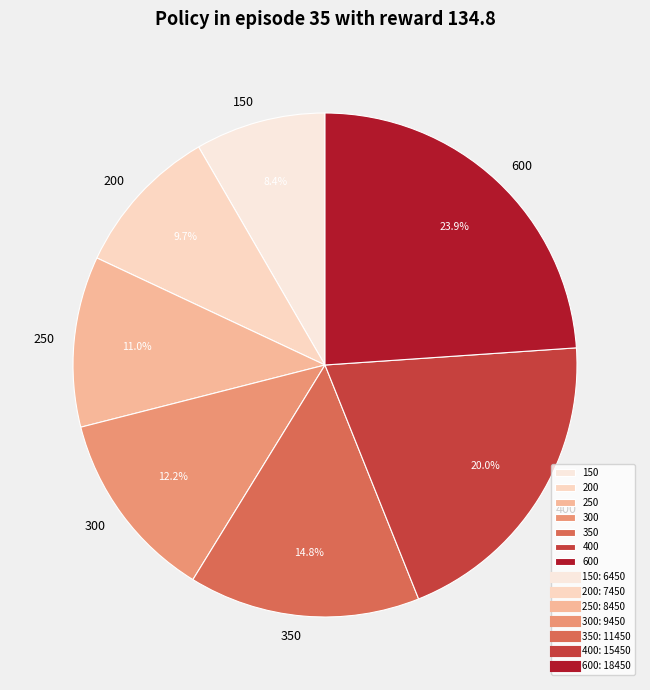

Count the number of slices in the pie.

7